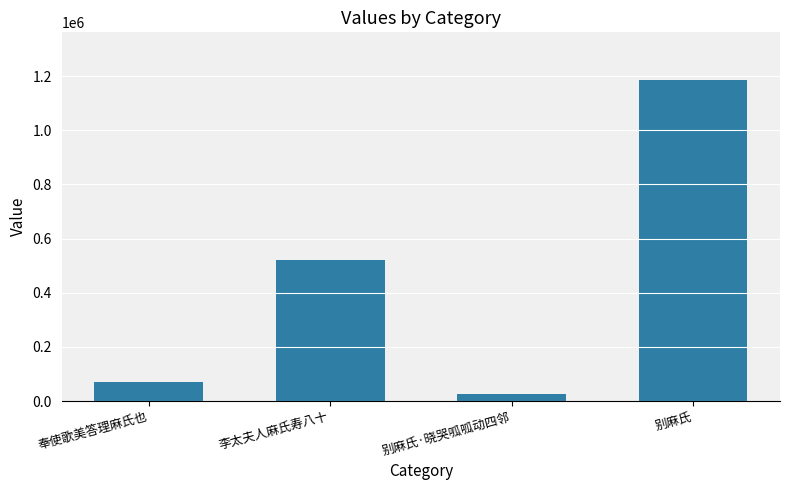

What is the difference between the maximum and minimum values?

1159109